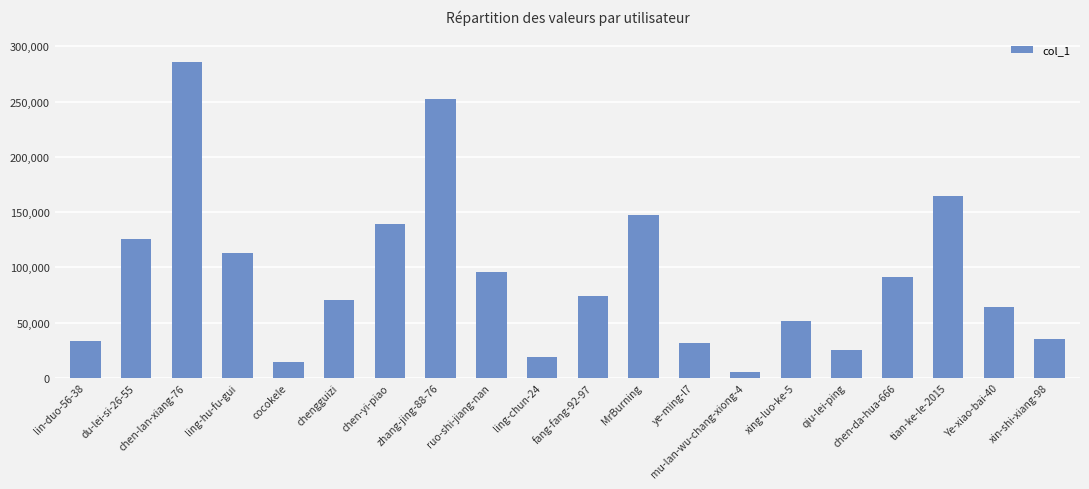

The value at ling-hu-fu-gui is 197831. True or false?

False